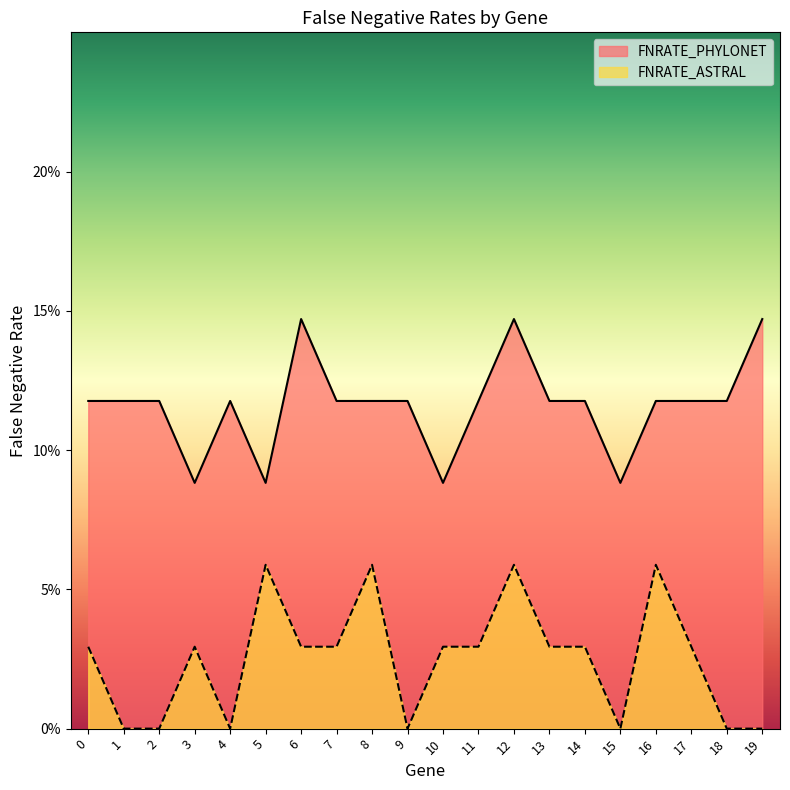

Between 11 and 3, which is larger?

11